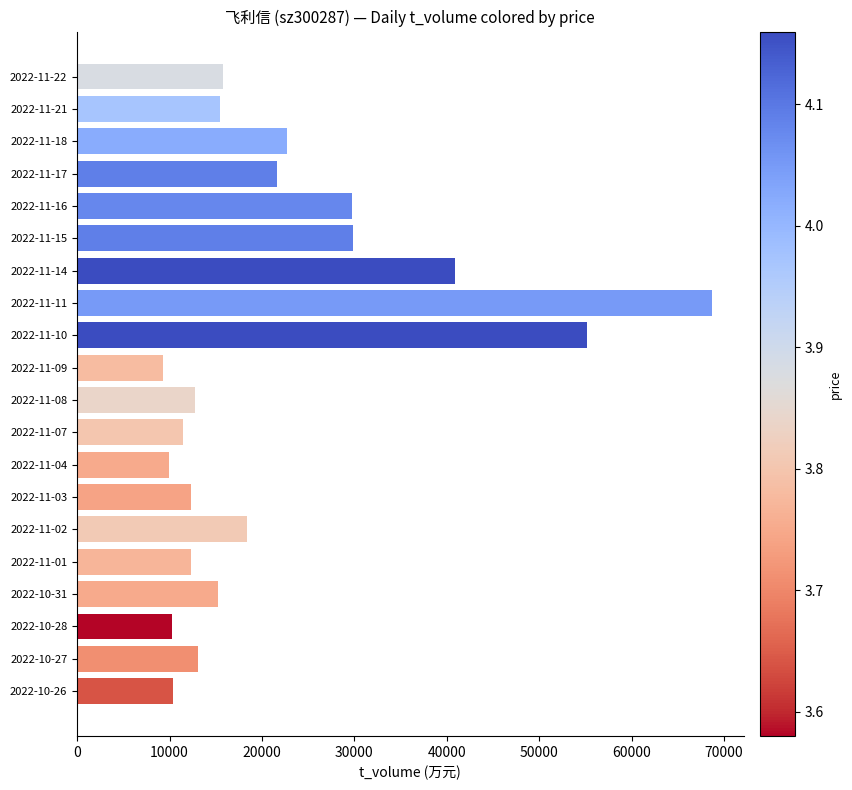

Between 2022-11-09 and 2022-10-27, which is larger?

2022-10-27